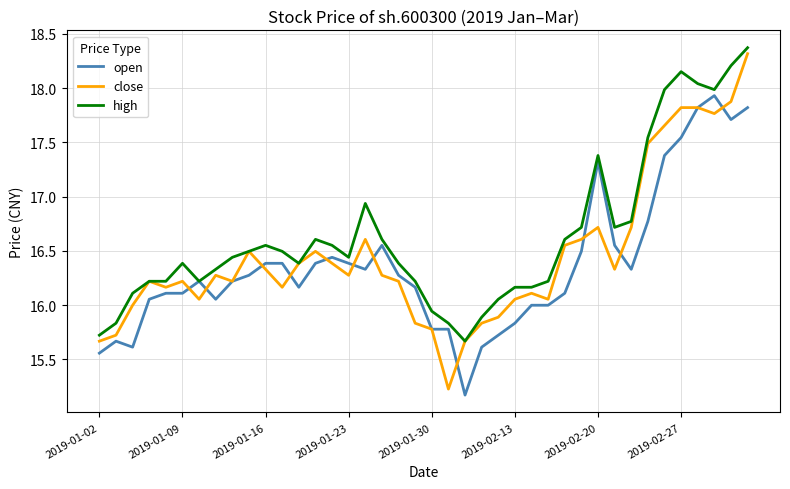

Is this an area chart (filled region under the line)?

No